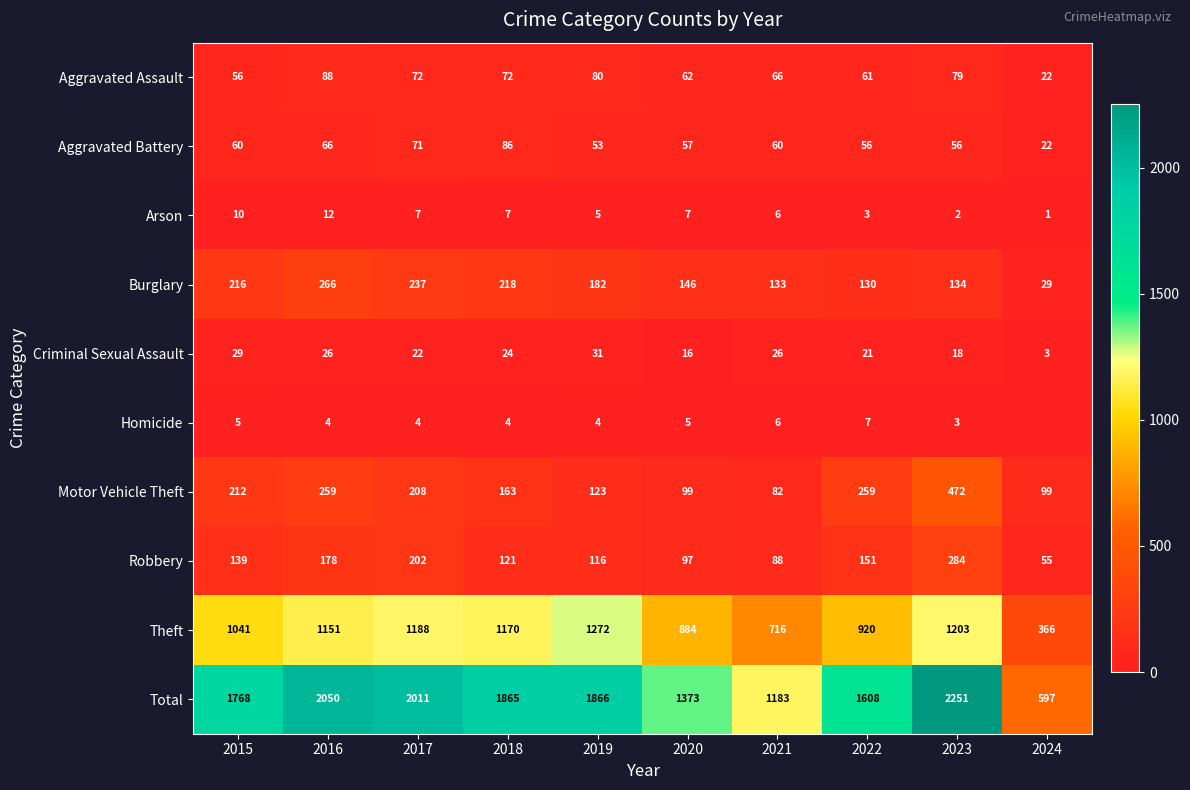

True or false: Theft has a value of 1518 at 2020.

False